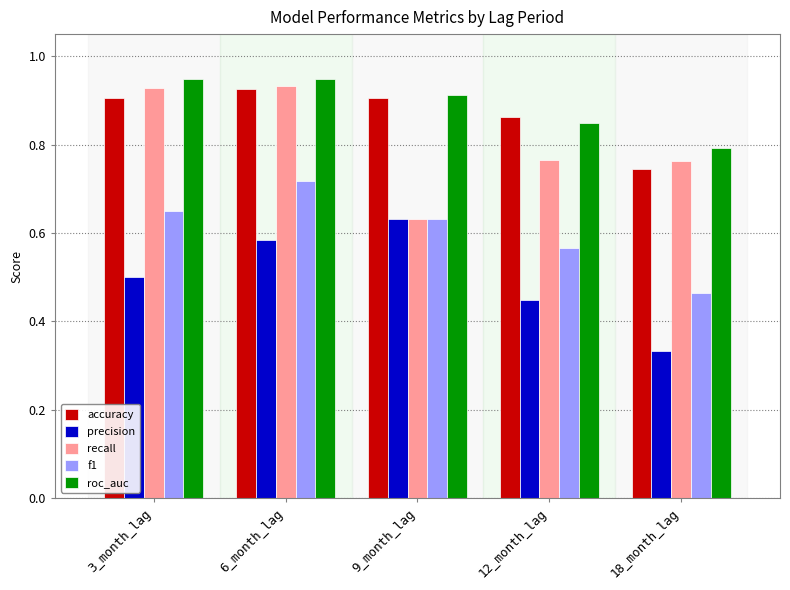

Which series changed the most between 12_month_lag and 18_month_lag?

accuracy